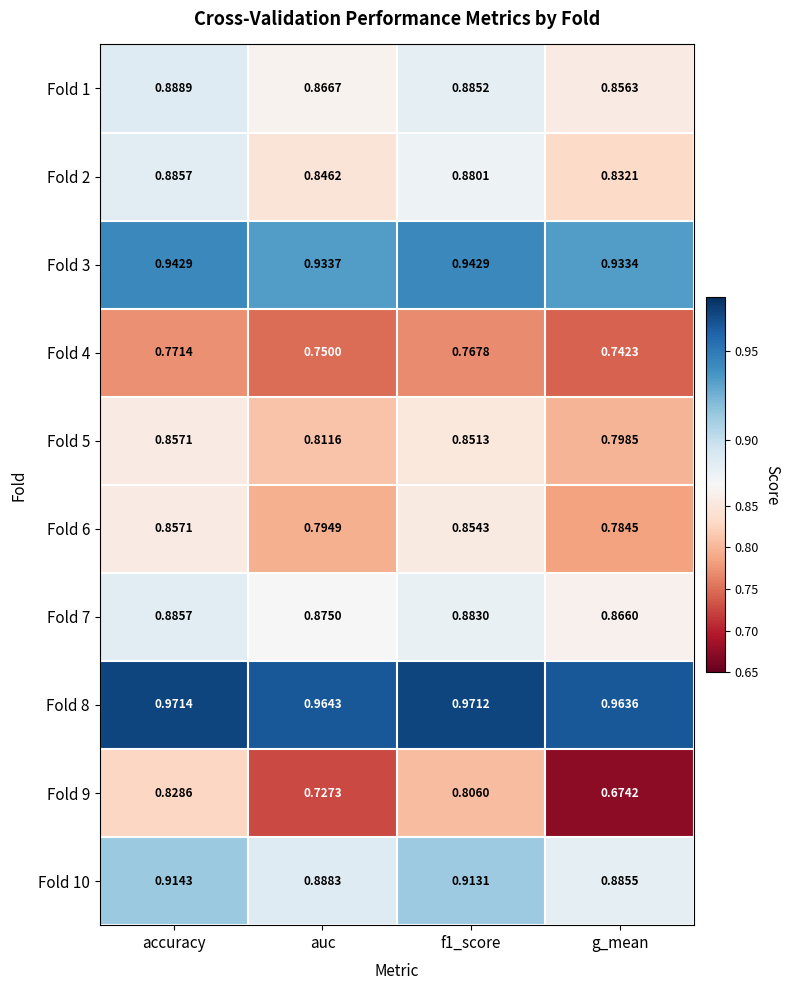

Which category has the highest value in the Fold 1 series?

accuracy